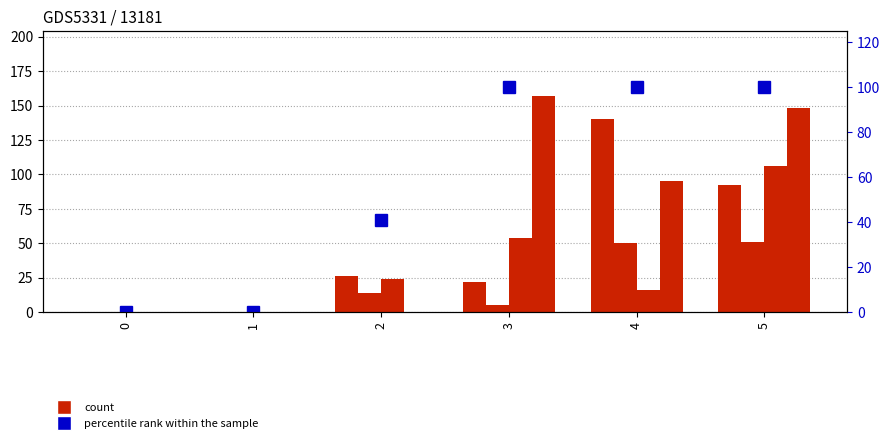

True or false: col_0 has a value of 22.0 at 3.

True